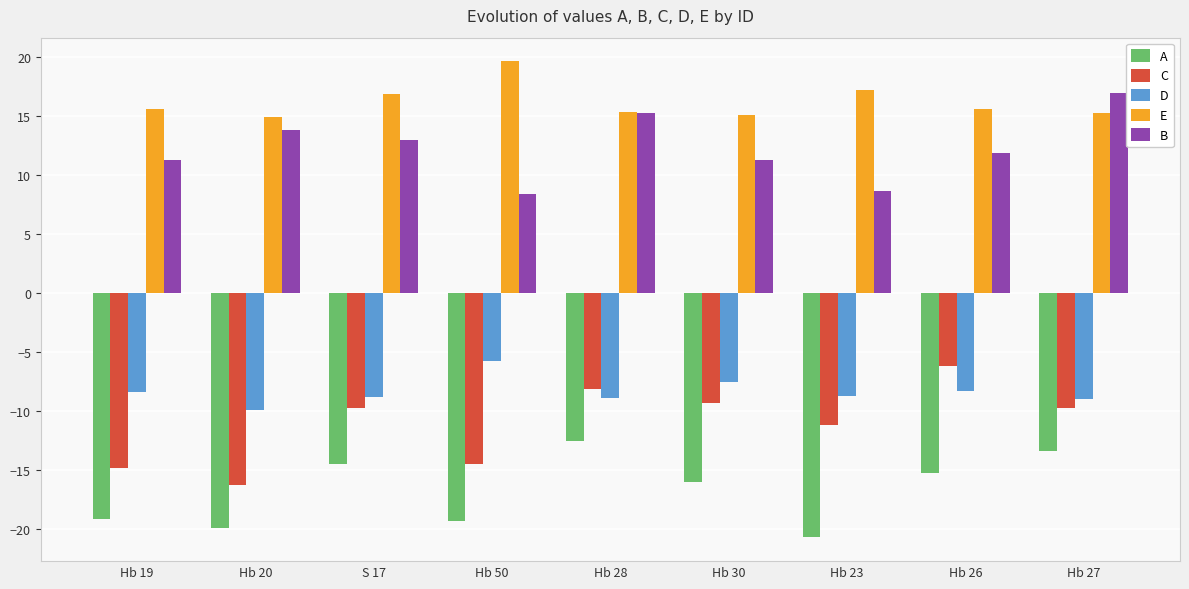

How many bars are there in total?

45